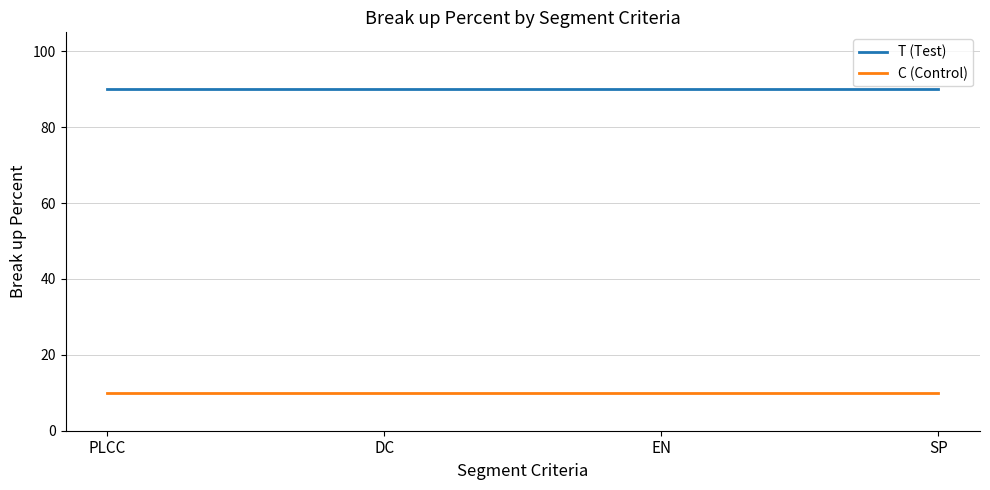

What is the greatest value displayed?

90